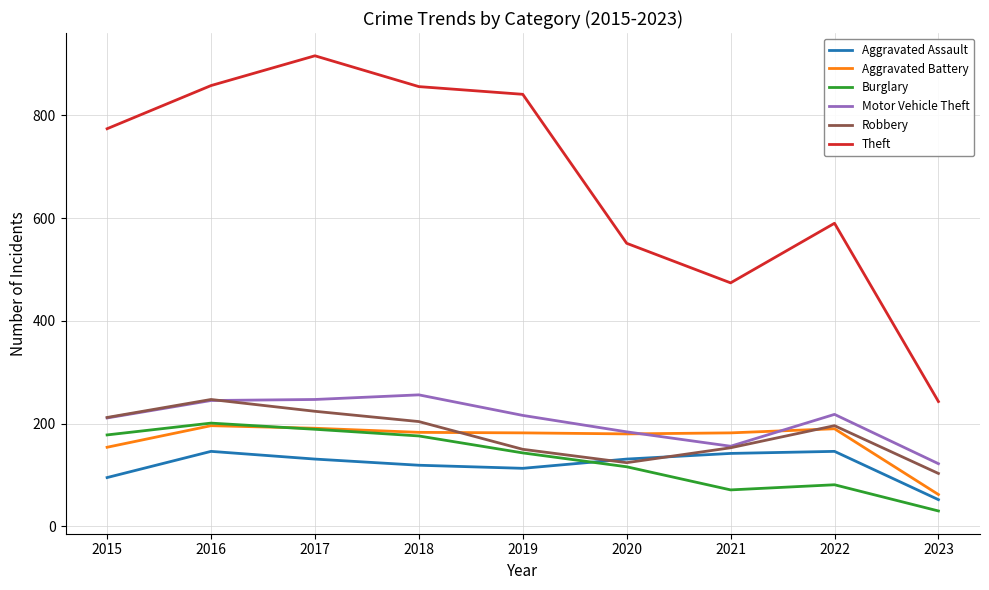

Where does the Aggravated Battery series first go above 182?

2016